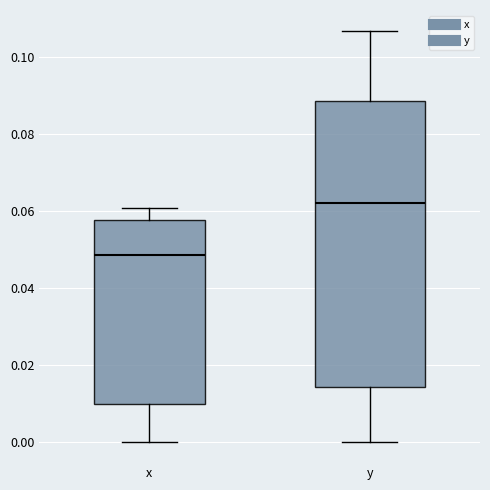

Which box has the highest median line?

y